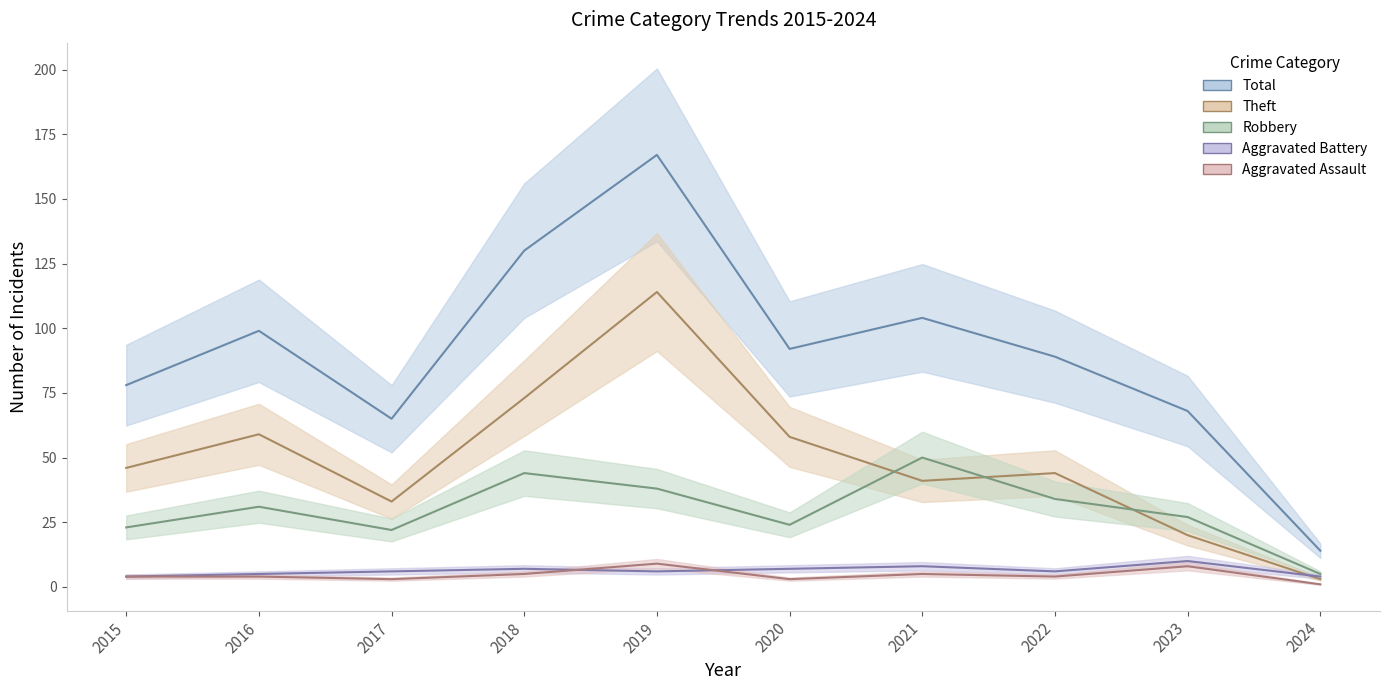

Which series has the largest total across all categories?

Total